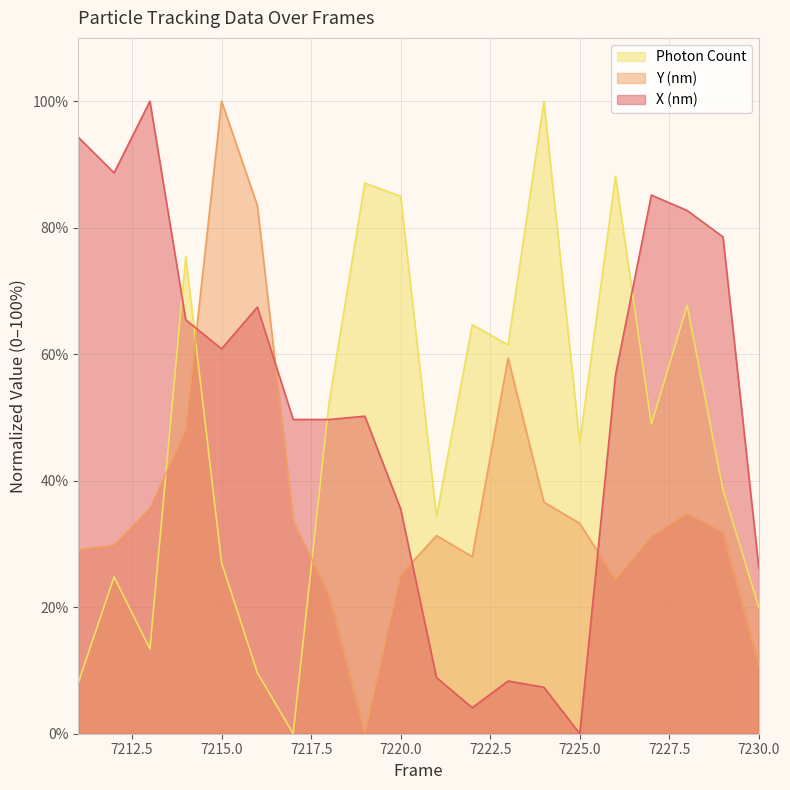

At which category is the sum across all series the highest?

7214